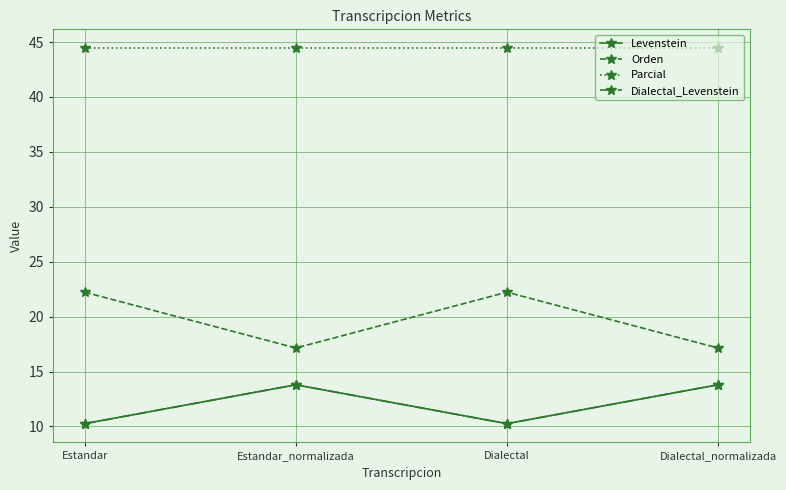

What is the maximum value shown in the chart?

44.4